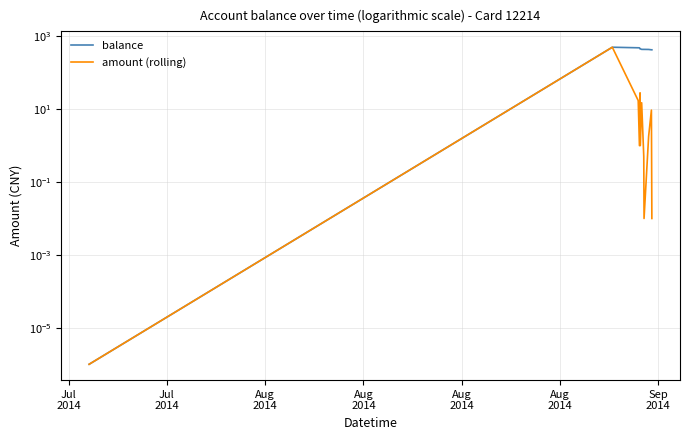

The value of amount (rolling) at Aug
2014 is 28.0. True or false?

True